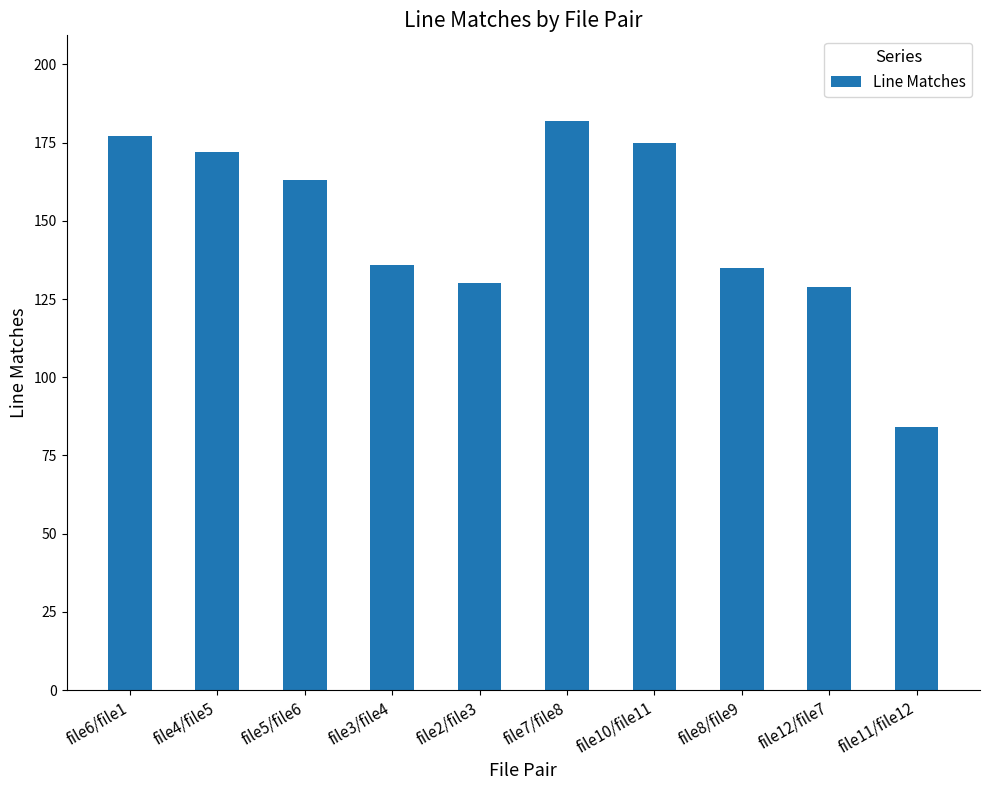

What is the label of the 1st bar from the right?

file11/file12